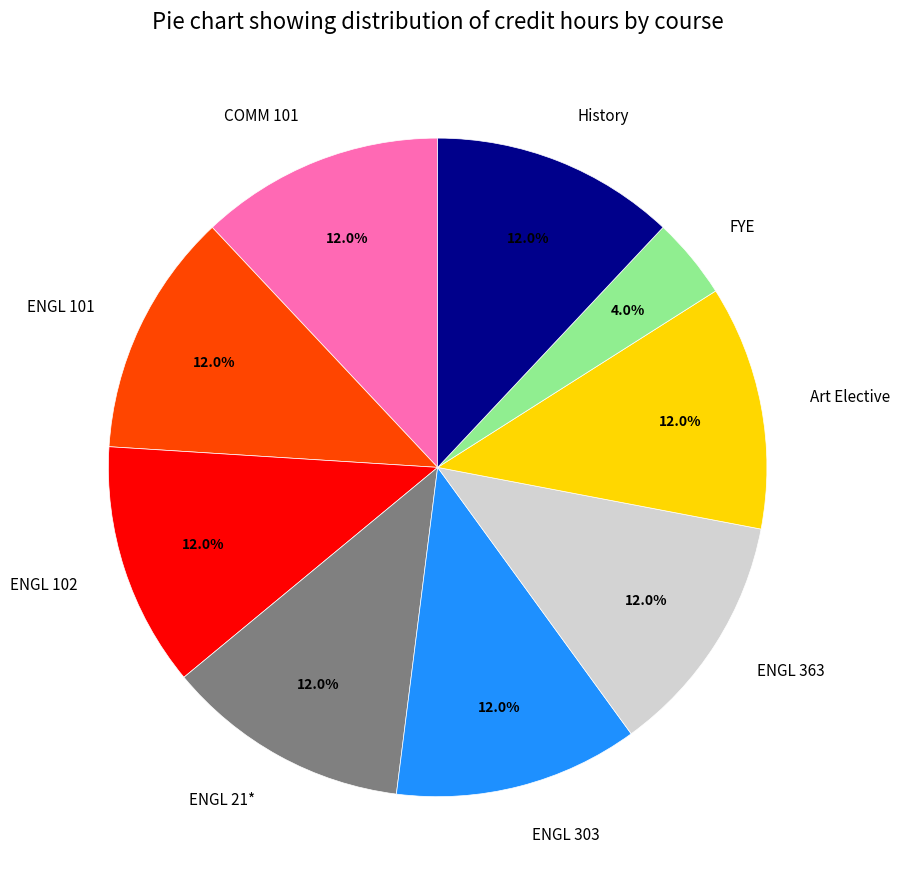

Which slice is the smallest?

FYE